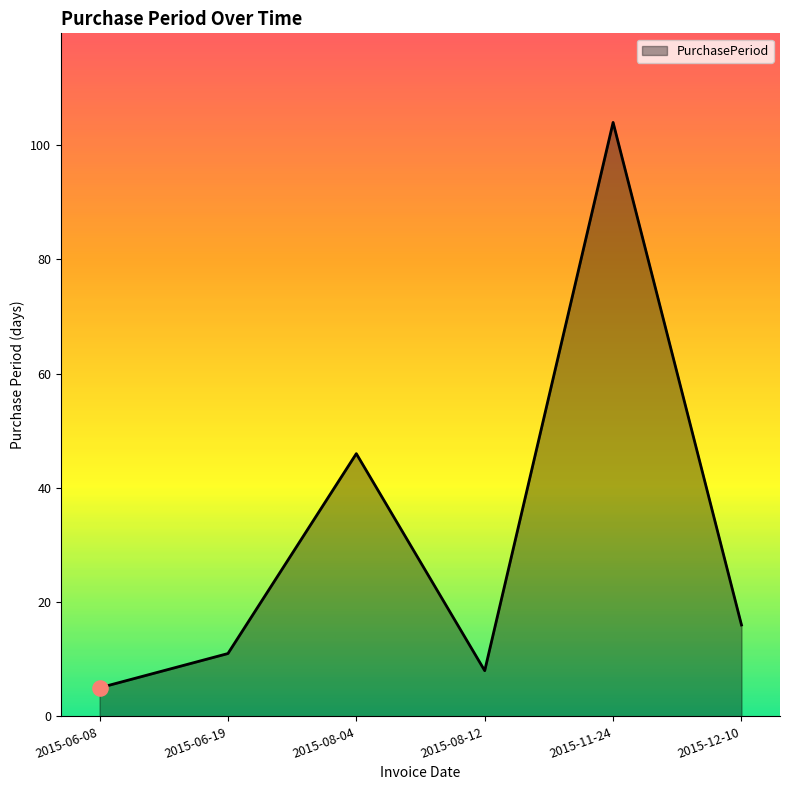

Which has a higher value, 2015-08-04 or 2015-12-10?

2015-08-04